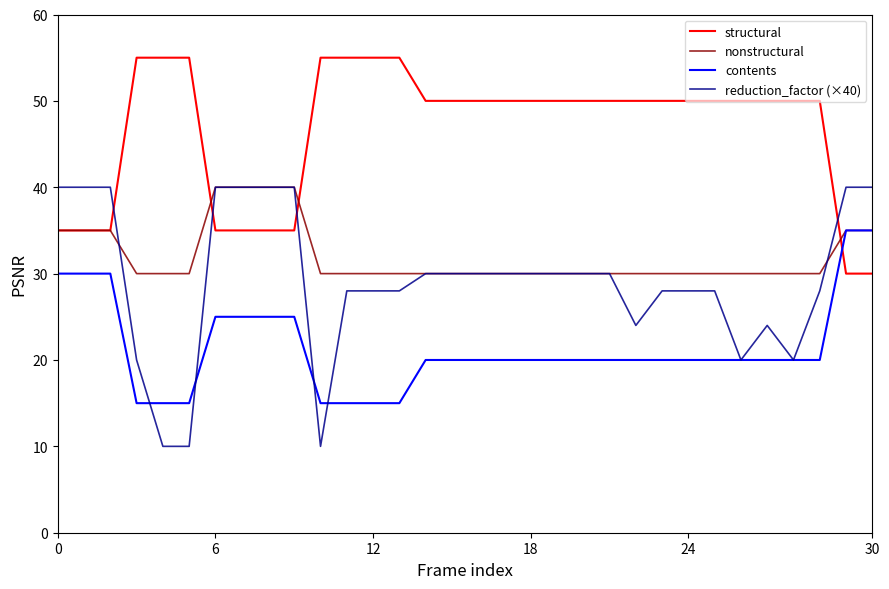

What is the smallest value displayed?

10